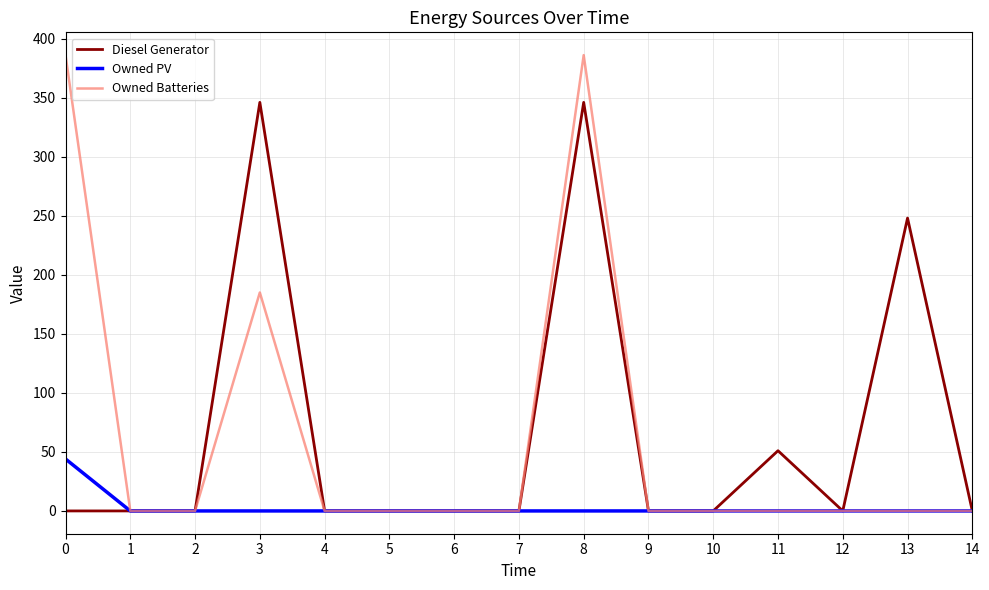

Is it true that Diesel Generator equals 0 at 0?

True